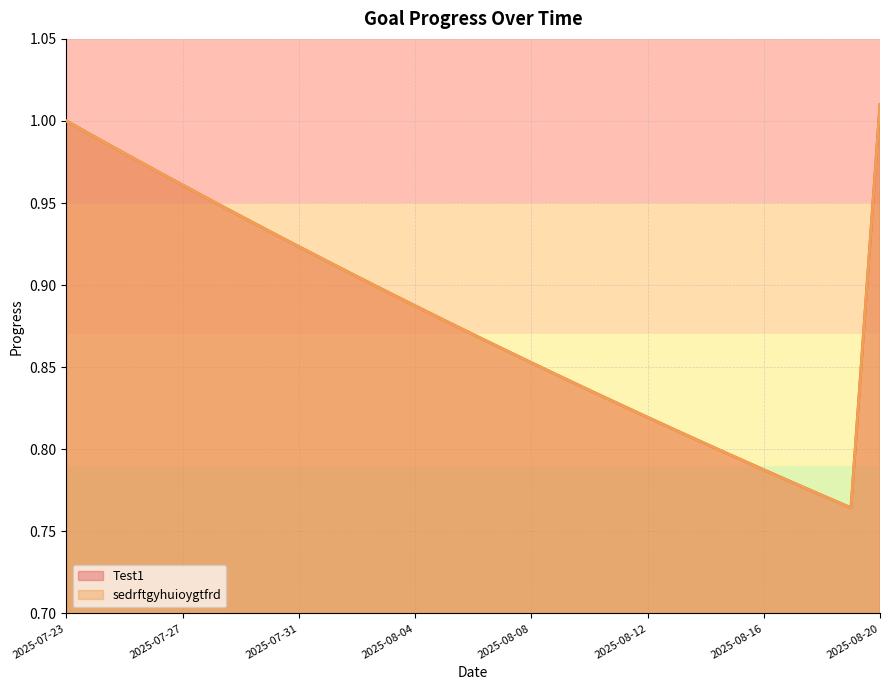

What is the value of the sedrftgyhuioygtfrd point at the 1st from the left?

1.0